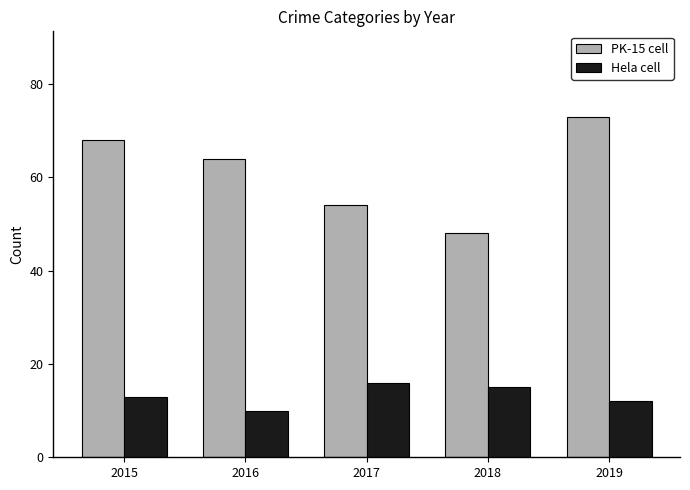

Rank the series by their average value, from highest to lowest.

PK-15 cell, Hela cell